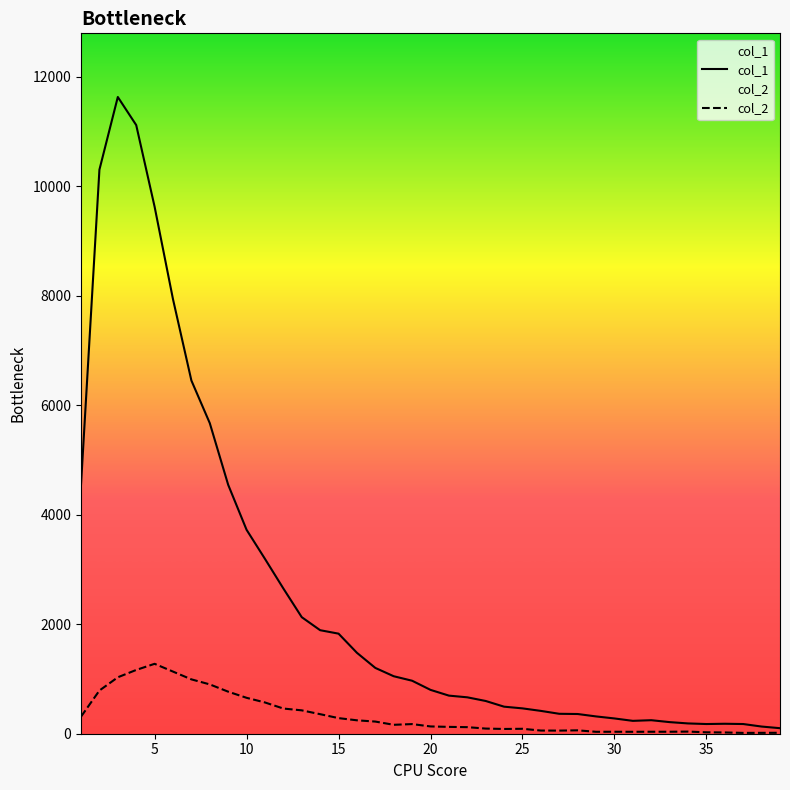

Reading left to right, transcribe all the data shown in this chart.

col_1: 4554	10303	11631	11118	9627	7937	6452	5673	4547	3725	3194	2653	2129	1891	1828	1478	1202	1050	968	801	696	665	598	494	463	417	364	360	316	279	235	247	212	188	177	182	177	131	101
col_2: 312	789	1031	1165	1277	1135	993	901	768	656	571	460	427	357	285	245	222	163	176	133	125	120	94	87	90	58	57	62	35	36	35	36	36	39	26	23	15	16	17